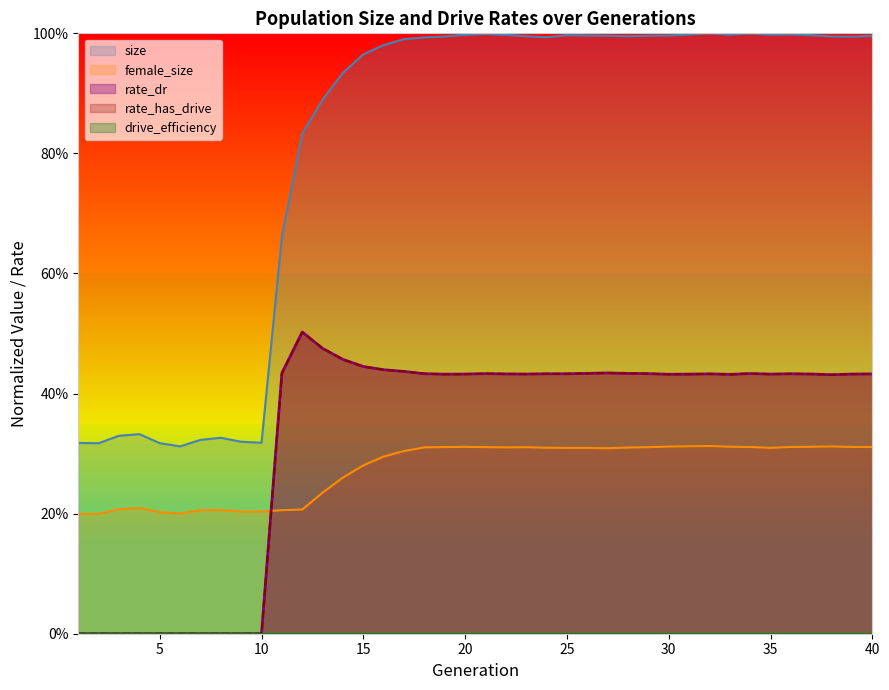

Where is the first local maximum for rate_dr?

12